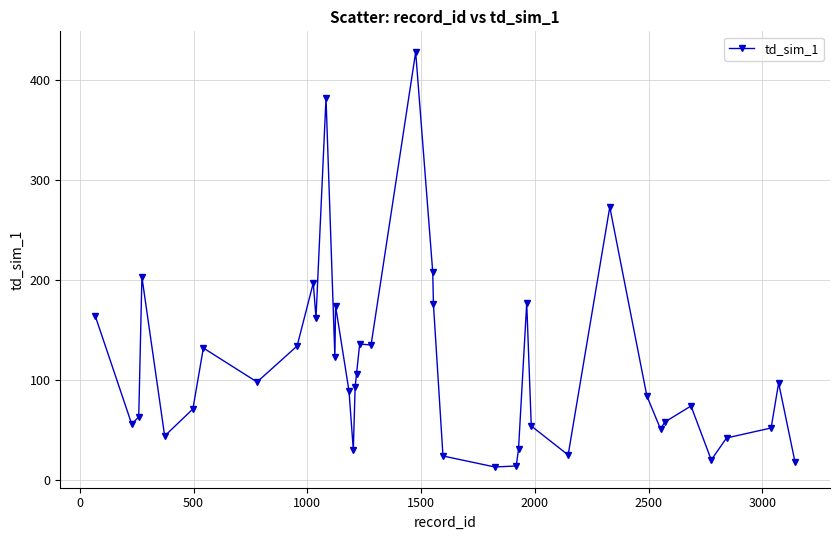

What is the difference between the second highest and second lowest values?

368